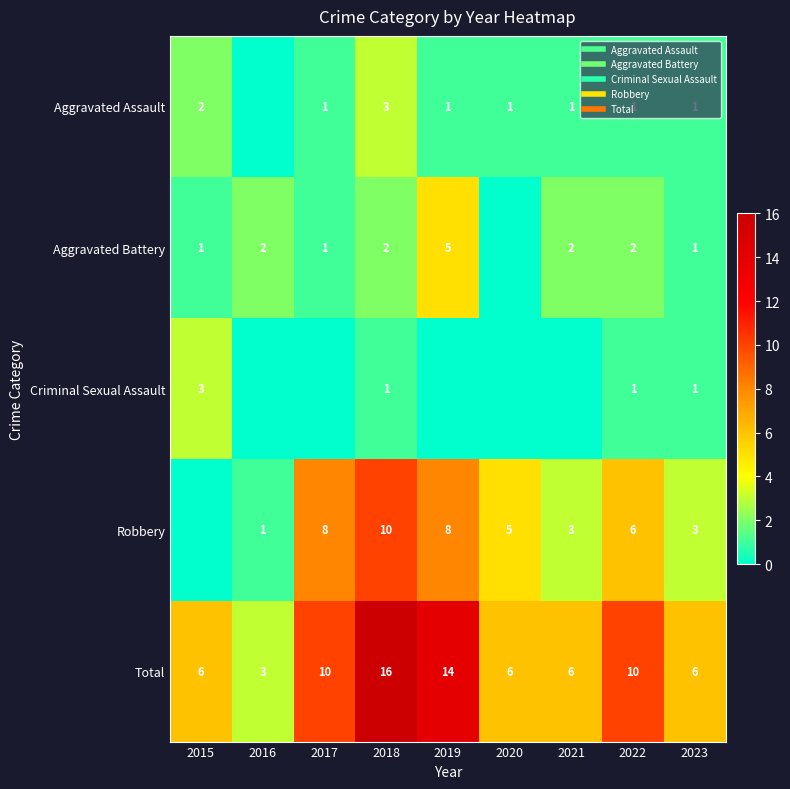

At how many categories does at least one series exceed 0?

9